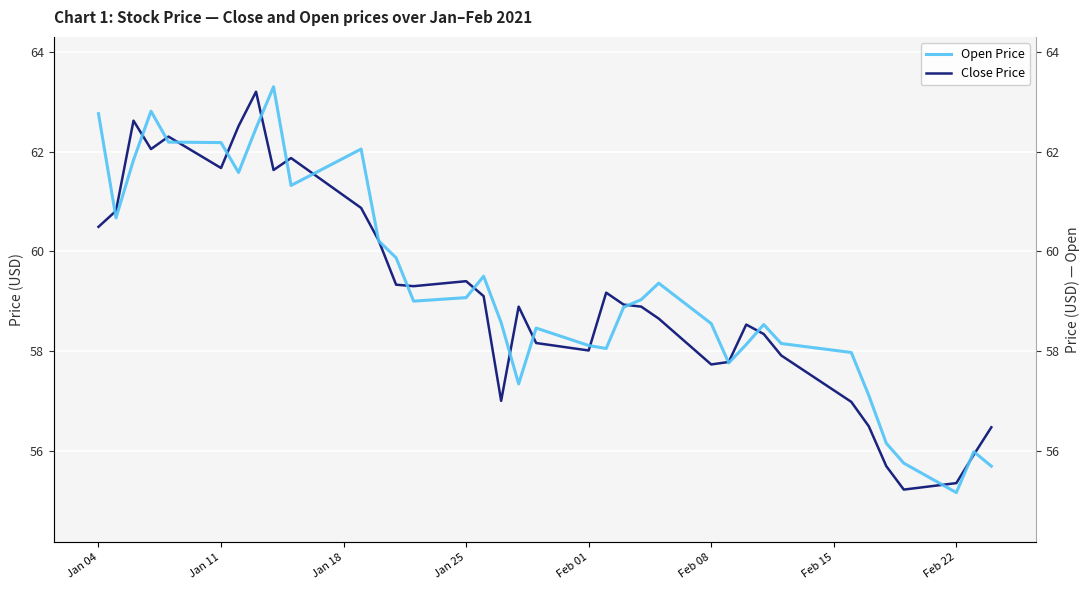

What is the maximum value for Open Price?

63.3